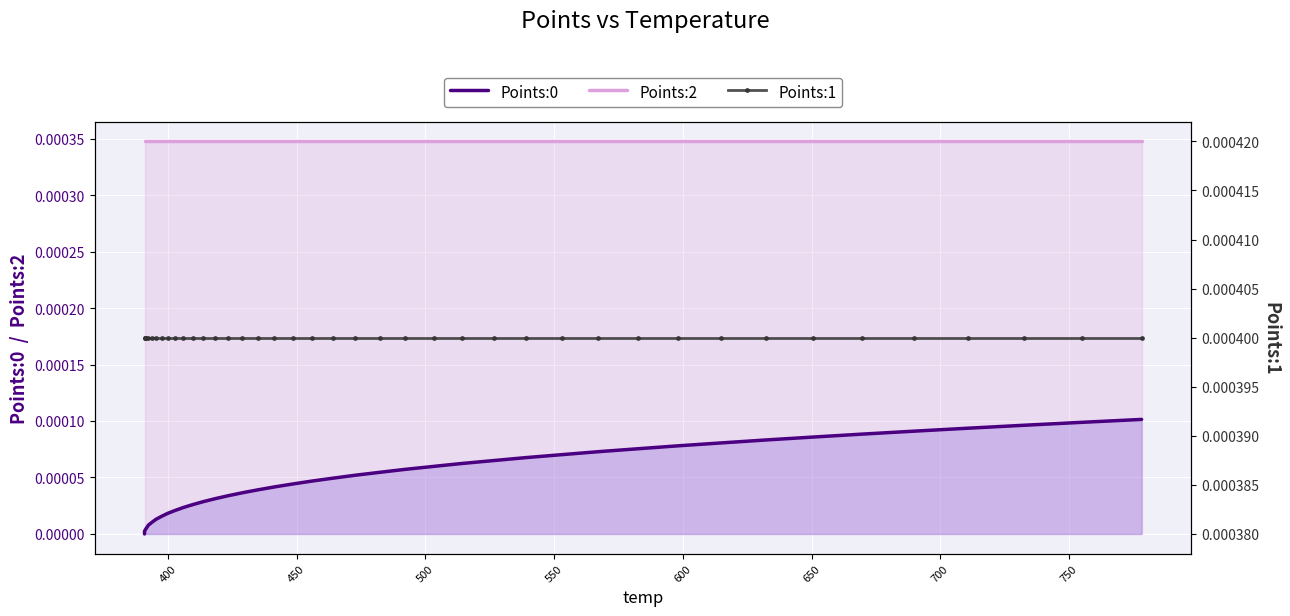

True or false: Points:0 and Points:2 cross at least once.

False